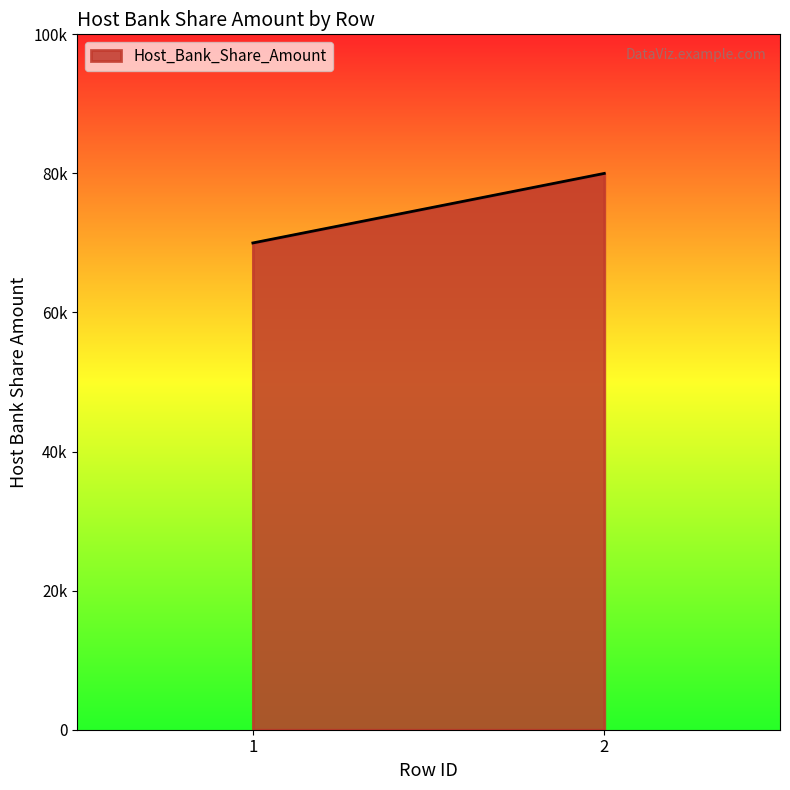

What is the difference between the maximum and minimum values?

10000